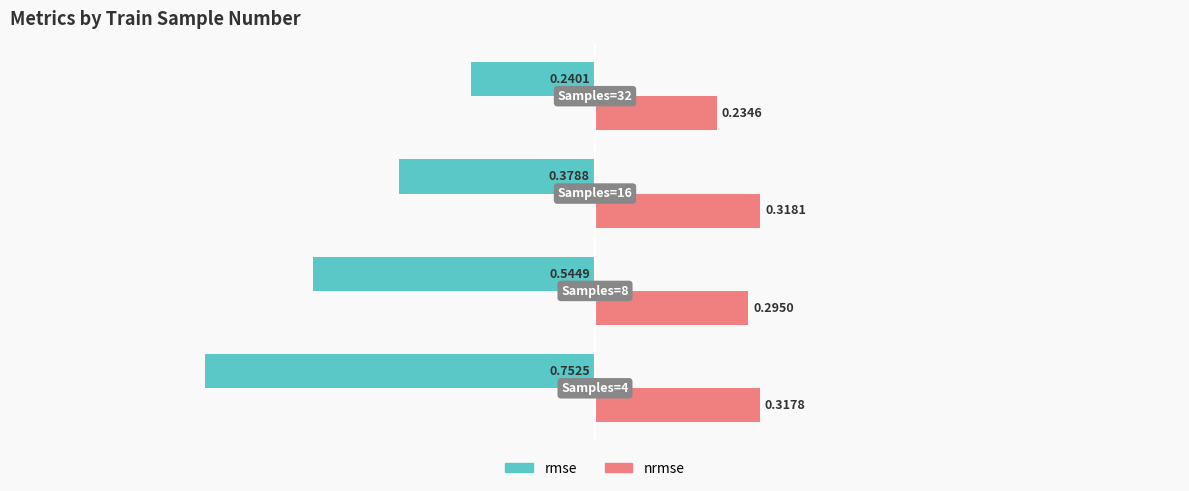

Which series has the widest spread of values?

rmse